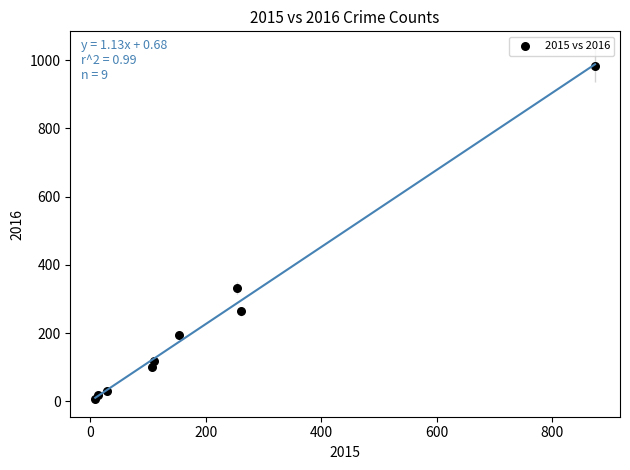

What Y value in the scatter plot is closest to 495?

333